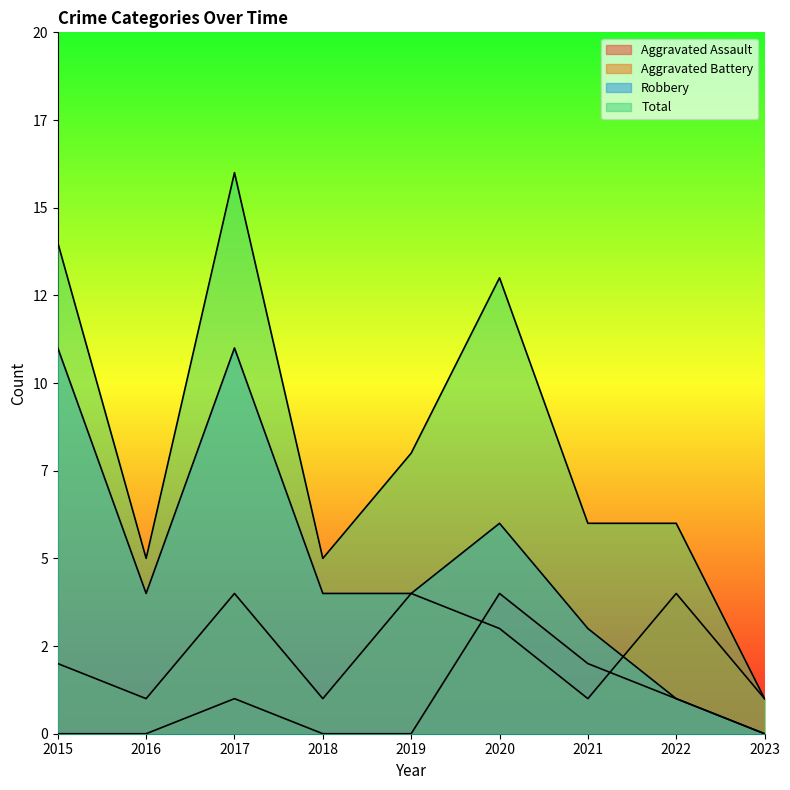

How many times do Aggravated Battery and Robbery cross each other?

1